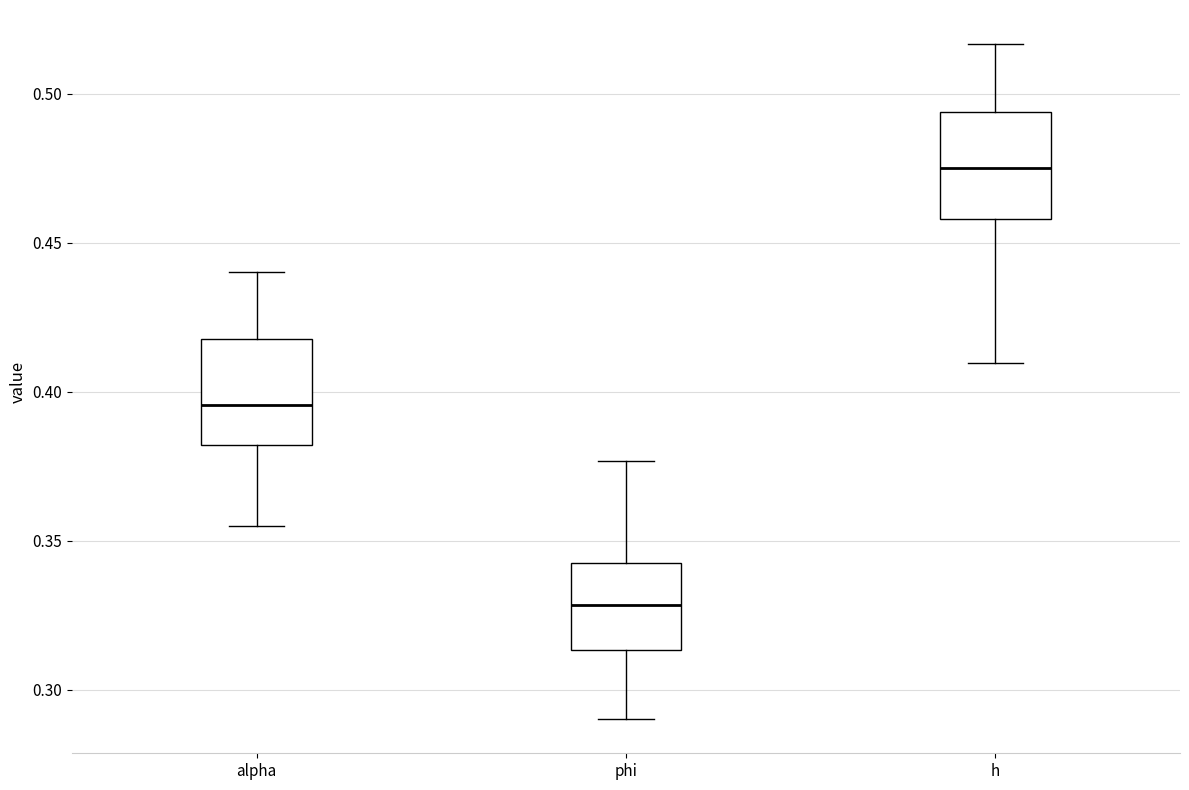

Where does the upper whisker of the box for alpha end on the y-axis? The values are not printed on the chart, so give them approximately, as read against the axis.

0.440